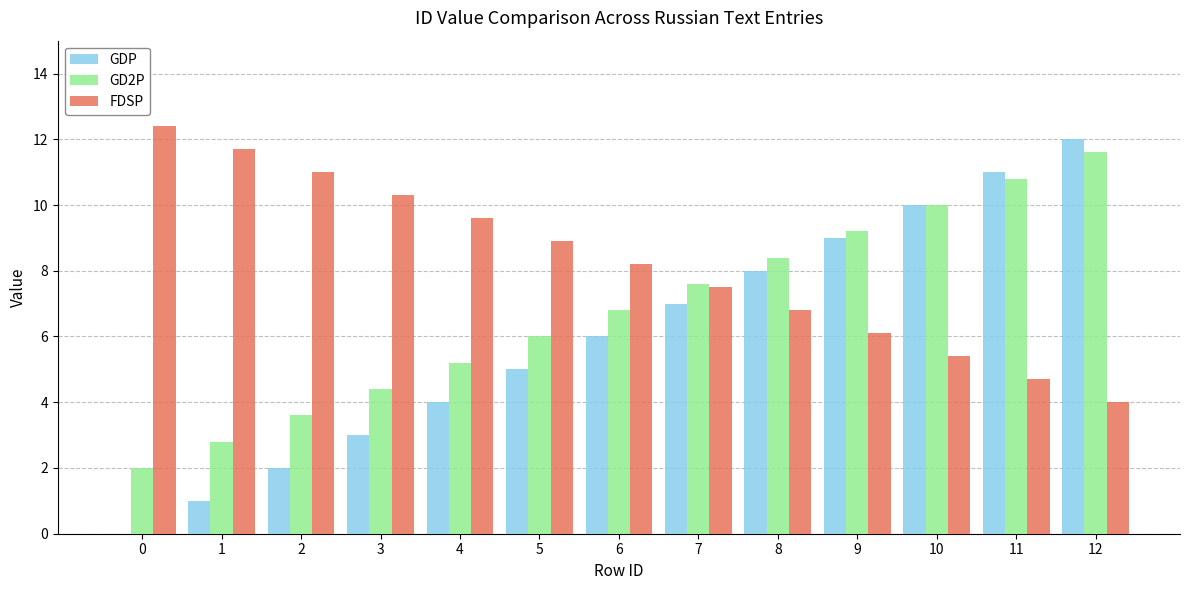

Reading left to right, list all the values displayed in this chart.

GDP: 0=0.0	1=1.0	2=2.0	3=3.0	4=4.0	5=5.0	6=6.0	7=7.0	8=8.0	9=9.0	10=10.0	11=11.0	12=12.0
GD2P: 0=2.0	1=2.8	2=3.6	3=4.4	4=5.2	5=6.0	6=6.8	7=7.6	8=8.4	9=9.2	10=10.0	11=10.8	12=11.6
FDSP: 0=12.4	1=11.7	2=11.0	3=10.3	4=9.6	5=8.9	6=8.2	7=7.5	8=6.8	9=6.1	10=5.4	11=4.7	12=4.0